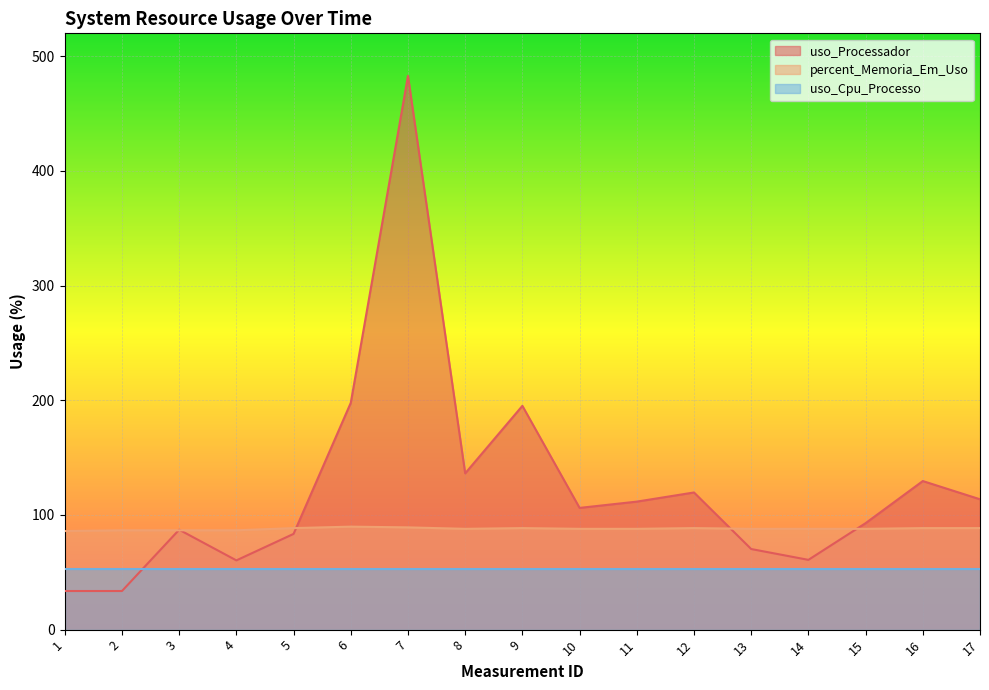

Which category has the lowest value across all series?

1